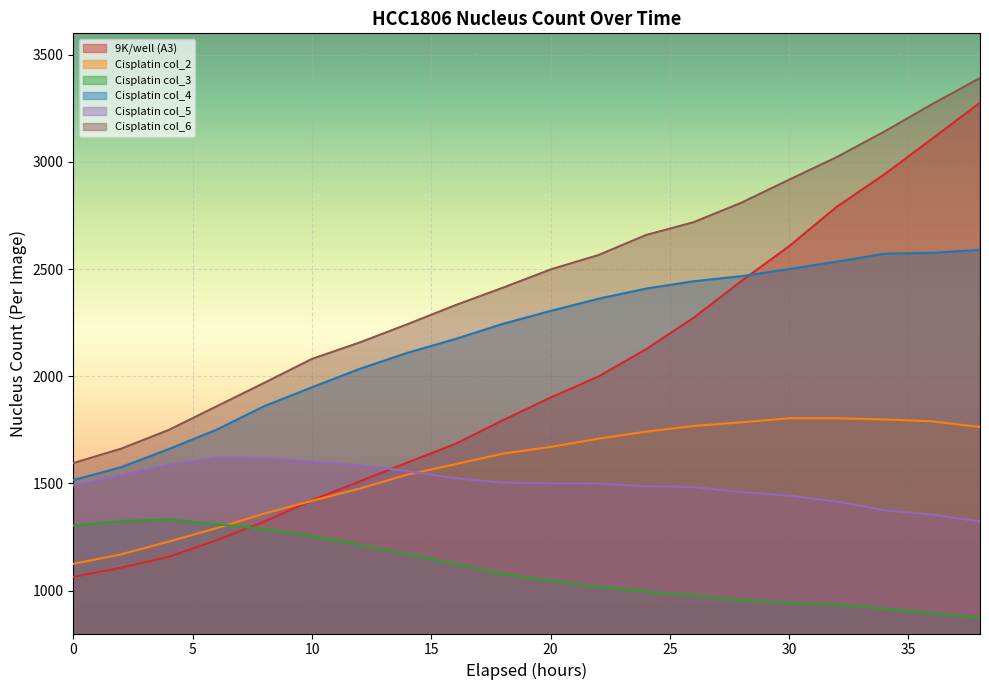

Reading left to right, what are all the values shown in this chart?

9K/well (A3): 0=1064.3	2=1107.2	4=1158.0	6=1235.1	8=1321.9	10=1421.7	12=1509.7	14=1597.7	16=1684.1	18=1794.9	20=1900.6	22=1998.4	24=2126.2	26=2273.4	28=2444.4	30=2606.9	32=2791.1	34=2942.7	36=3108.8	38=3276.1
Cisplatin col_2: 0=1125.2	2=1169.3	4=1229.1	6=1291.4	8=1359.7	10=1419.1	12=1476.4	14=1541.3	16=1589.6	18=1639.1	20=1670.4	22=1708.7	24=1741.6	26=1768.3	28=1785.2	30=1804.0	32=1804.2	34=1798.7	36=1789.6	38=1763.3
Cisplatin col_3: 0=1303.7	2=1324.1	4=1332.2	6=1310.1	8=1287.4	10=1254.4	12=1213.9	14=1169.3	16=1124.8	18=1076.9	20=1047.3	22=1018.0	24=995.1	26=978.6	28=954.4	30=942.6	32=934.1	34=916.0	36=894.4	38=873.7
Cisplatin col_4: 0=1515.9	2=1576.0	4=1660.8	6=1751.0	8=1861.0	10=1949.0	12=2034.8	14=2109.7	16=2173.9	18=2244.7	20=2305.0	22=2361.7	24=2409.2	26=2443.6	28=2467.0	30=2500.6	32=2535.0	34=2572.0	36=2576.2	38=2589.4
Cisplatin col_5: 0=1491.1	2=1537.9	4=1586.7	6=1618.0	8=1617.2	10=1600.4	12=1585.0	14=1557.7	16=1524.4	18=1504.0	20=1501.2	22=1499.7	24=1486.6	26=1483.4	28=1460.0	30=1443.0	32=1415.7	34=1375.1	36=1354.7	38=1322.2
Cisplatin col_6: 0=1595.2	2=1662.3	4=1750.0	6=1859.8	8=1969.4	10=2081.1	12=2157.8	14=2242.9	16=2331.3	18=2413.1	20=2498.3	22=2565.3	24=2658.9	26=2719.0	28=2809.9	30=2917.1	32=3022.8	34=3142.1	36=3270.0	38=3391.1